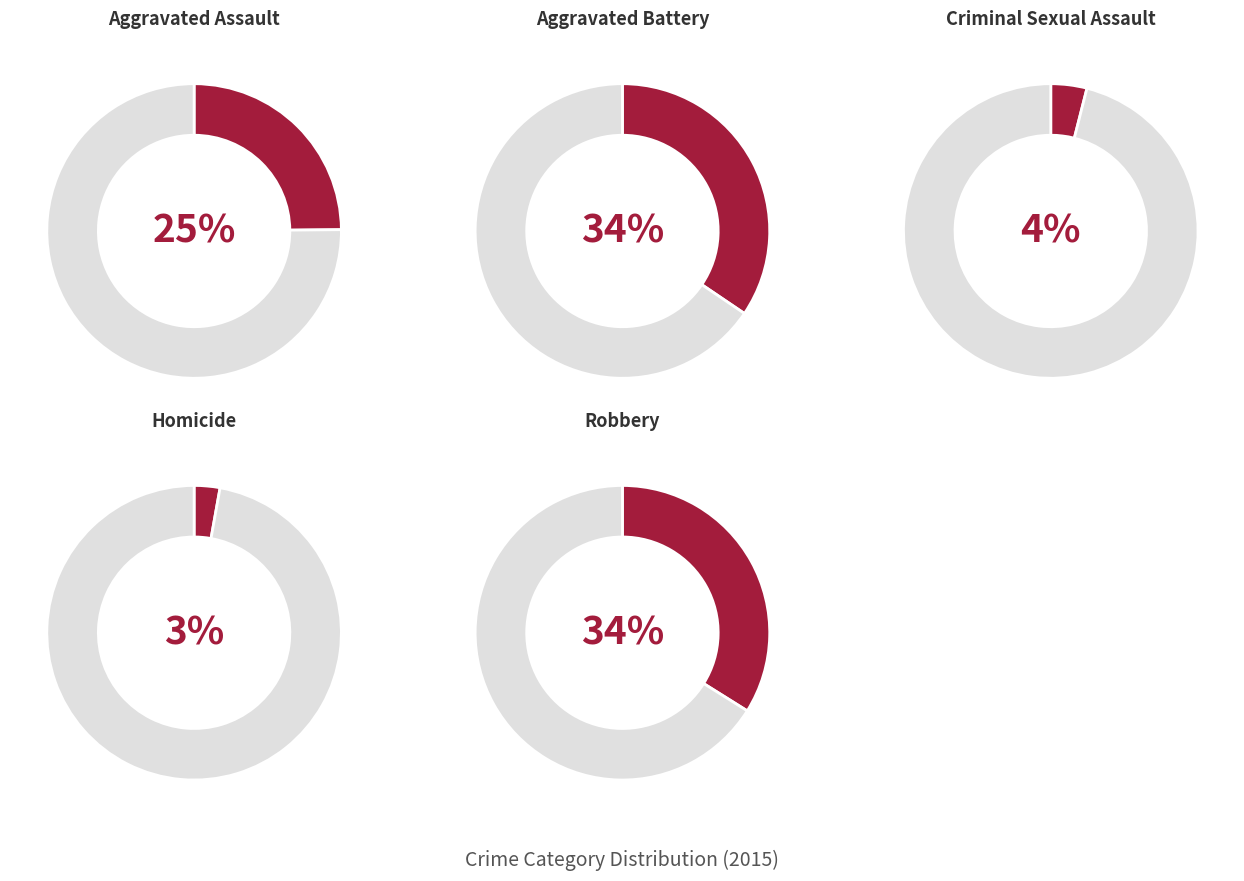

Count the number of slices in the pie.

5